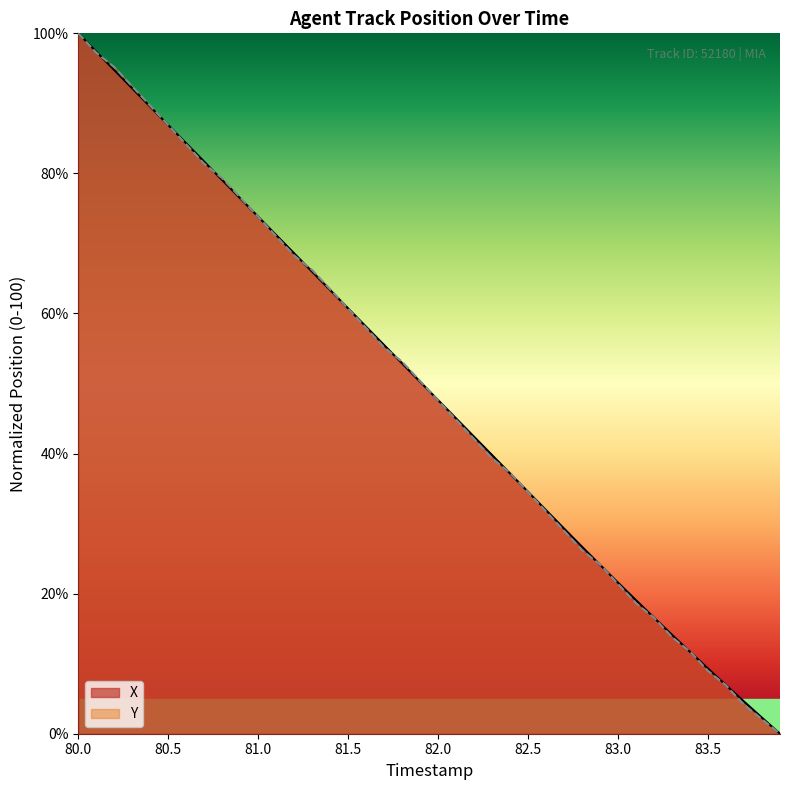

Which has a higher value, 81.6 or 80.2?

80.2